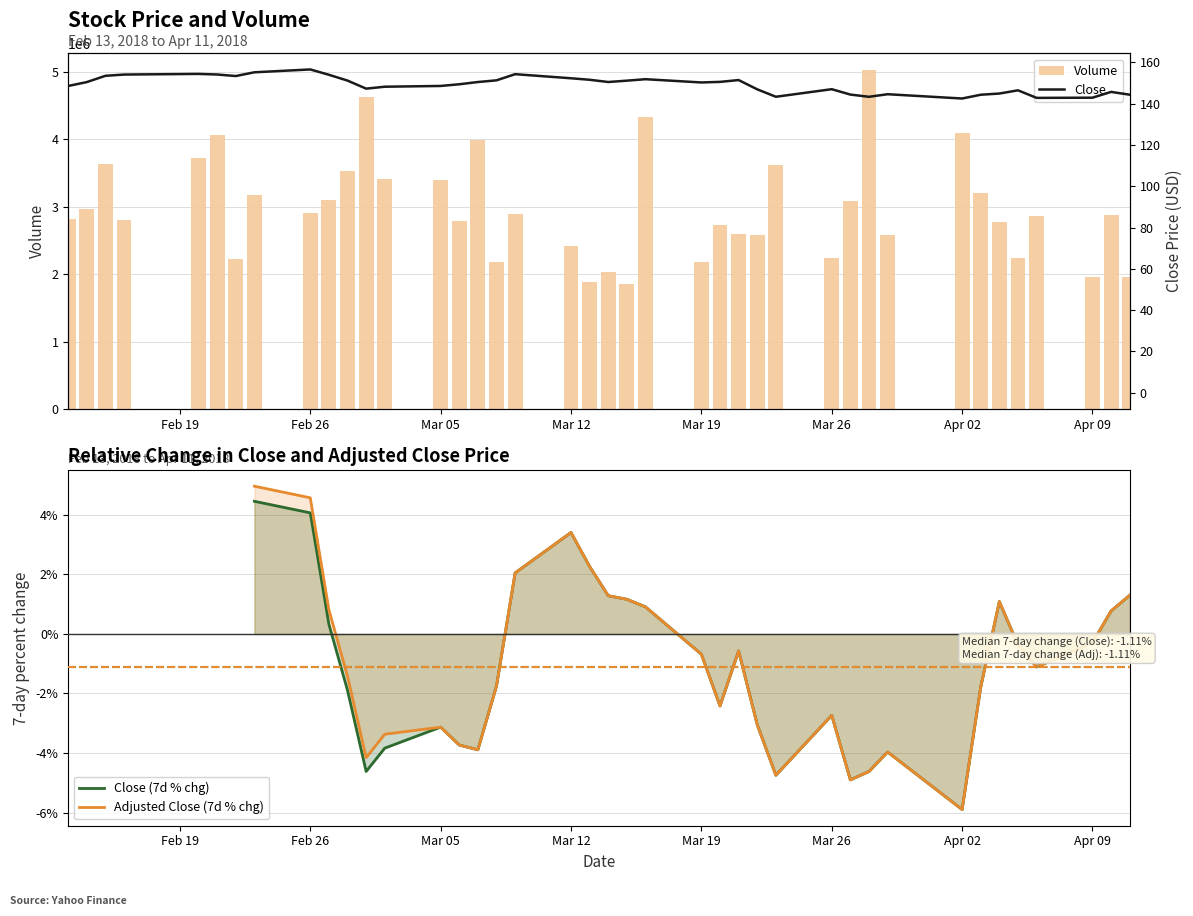

The value of Close at 10 is 78.9. True or false?

False